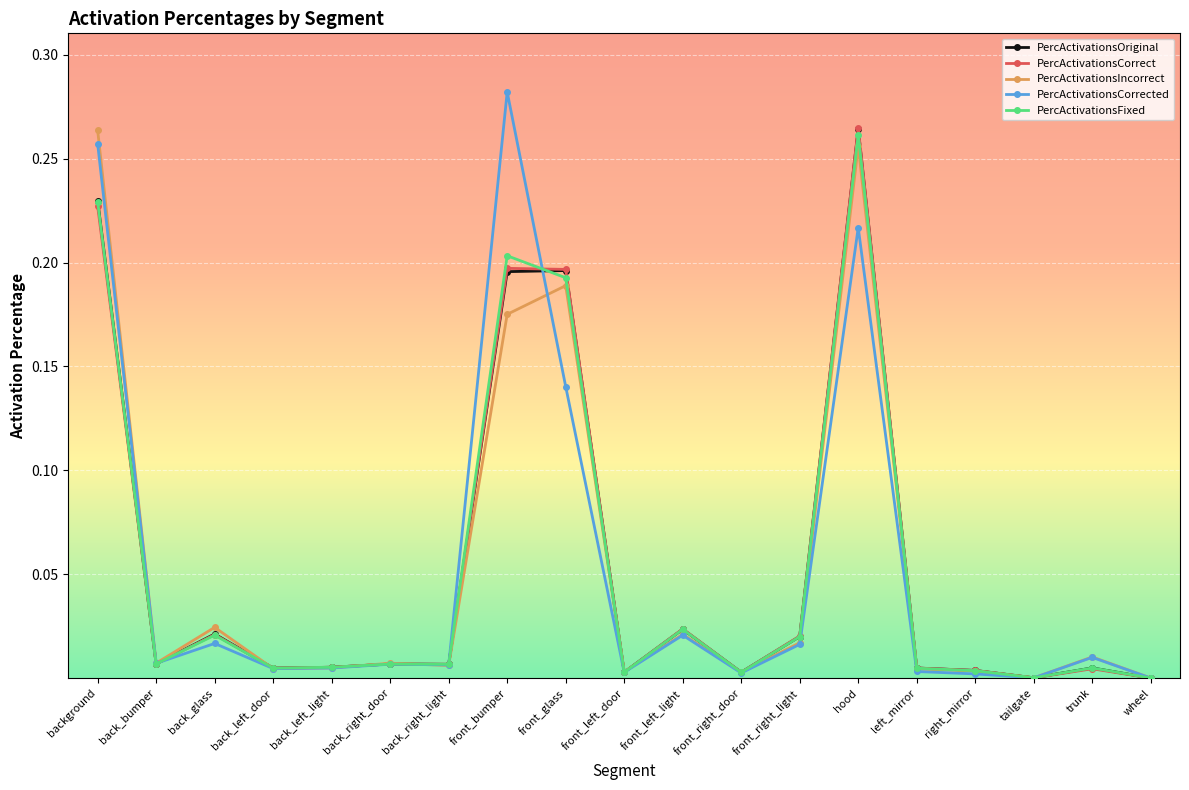

Between front_left_door and tailgate, which series saw the biggest shift?

PercActivationsIncorrect